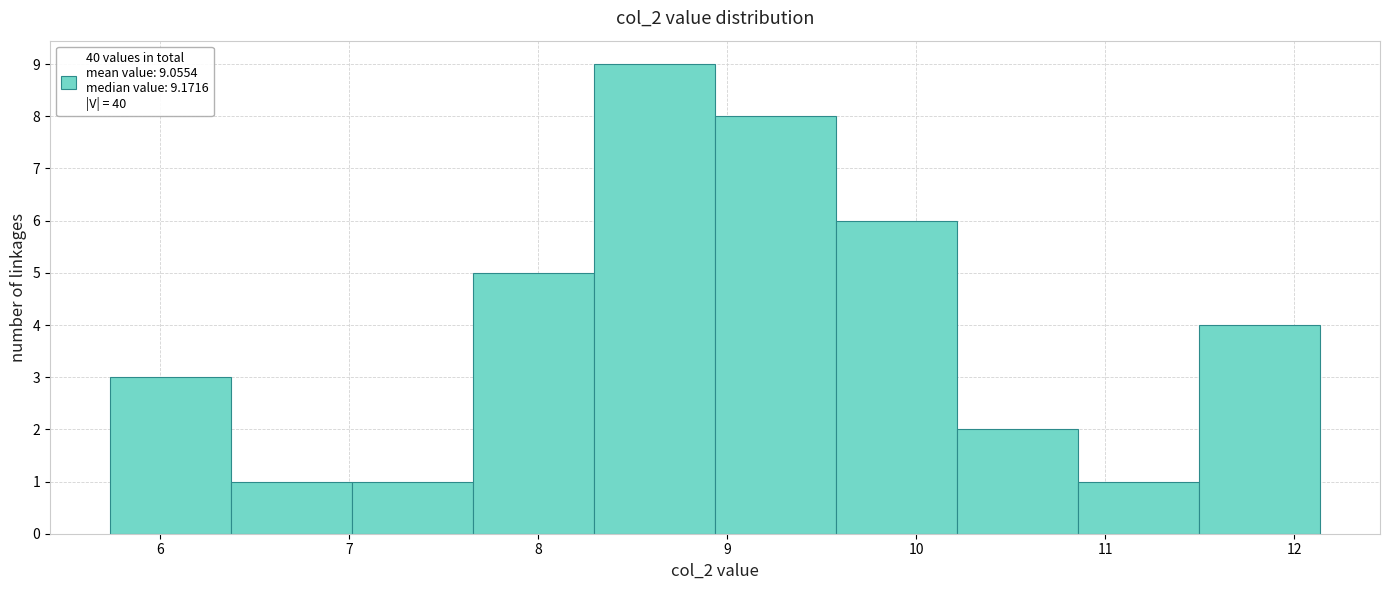

Reading left to right, list every bar in this chart as the range it spans on the x-axis followed by its height. Neither the bar edges nor the heights are printed on the chart, so give them approximately, as read against the axes.

5.7 to 6.4: 3
6.4 to 7.0: 1
7.0 to 7.7: 1
7.7 to 8.3: 5
8.3 to 8.9: 9
8.9 to 9.6: 8
9.6 to 10.2: 6
10.2 to 10.9: 2
10.9 to 11.5: 1
11.5 to 12.1: 4